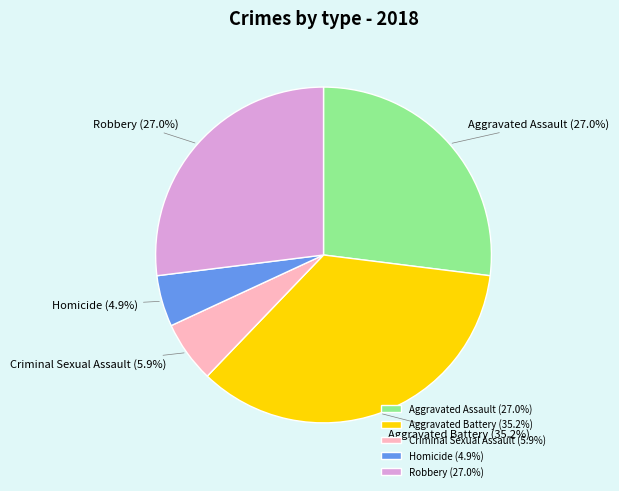

Between Robbery and Aggravated Battery, which is larger?

Aggravated Battery